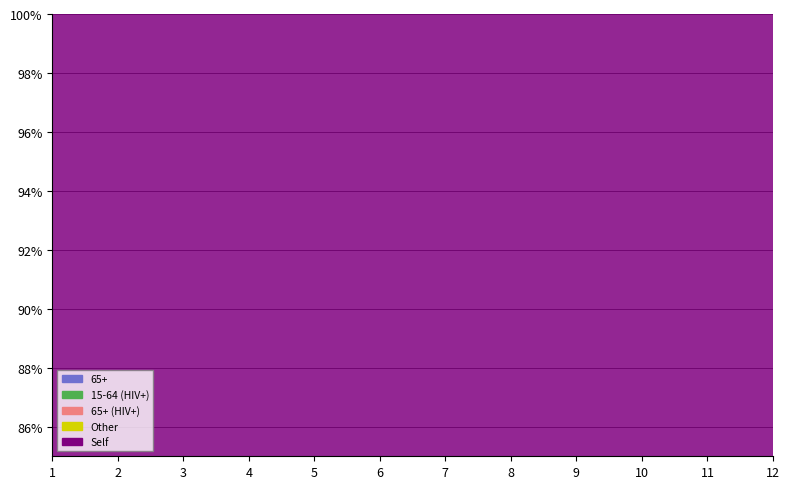

How many 65+ values are between 0 and 3?

11